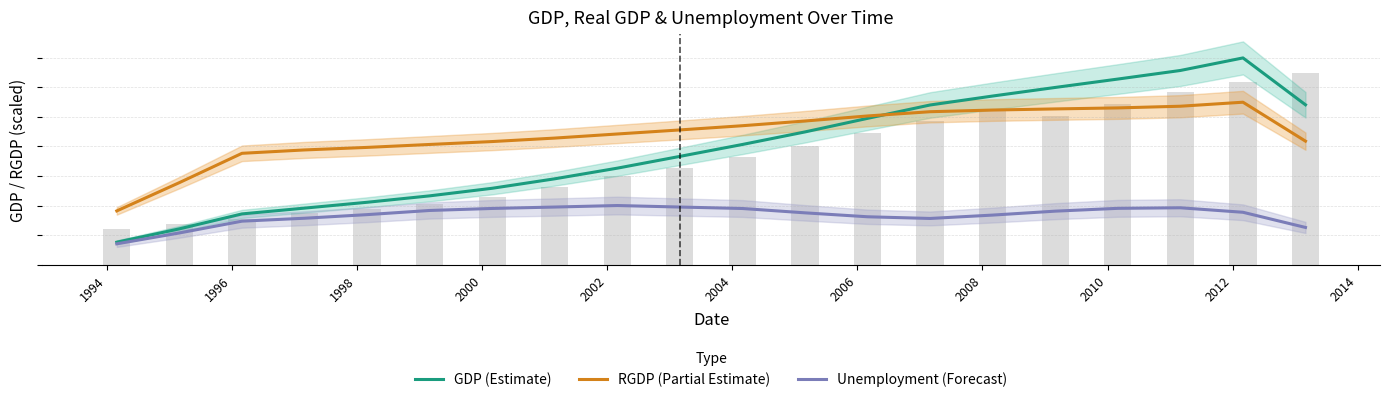

What are all the series names shown in the legend?

GDP (Estimate), RGDP (Partial Estimate), Unemployment (Forecast)